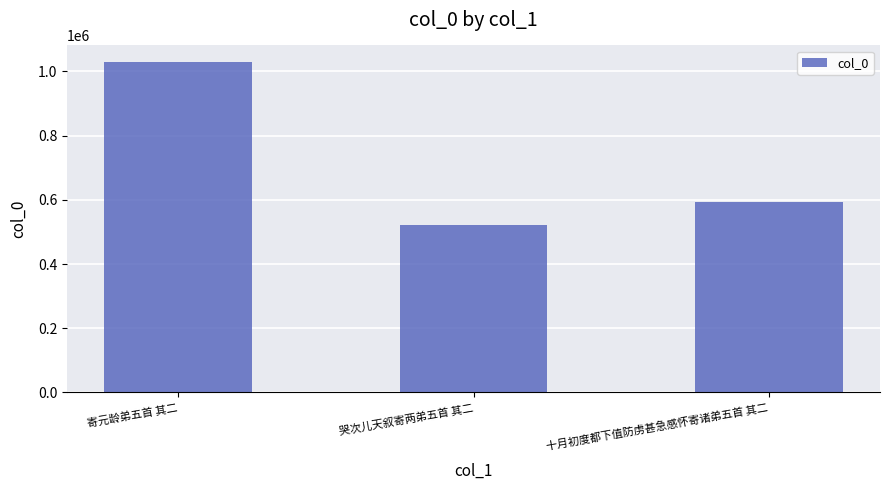

List the labels in order of value, smallest first.

哭次儿天叙寄两弟五首 其二, 十月初度都下值防虏甚急感怀寄诸弟五首 其二, 寄元龄弟五首 其二